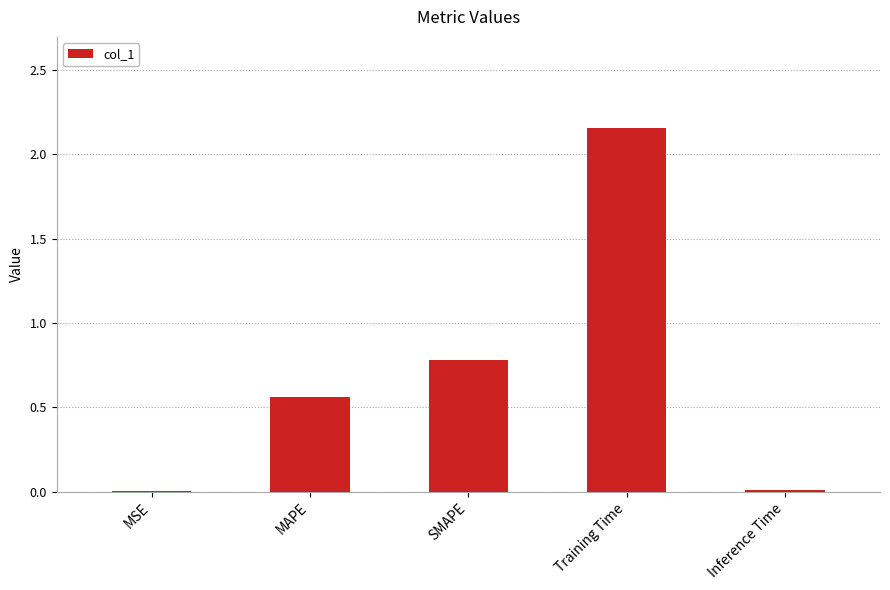

Are the bars horizontal?

No